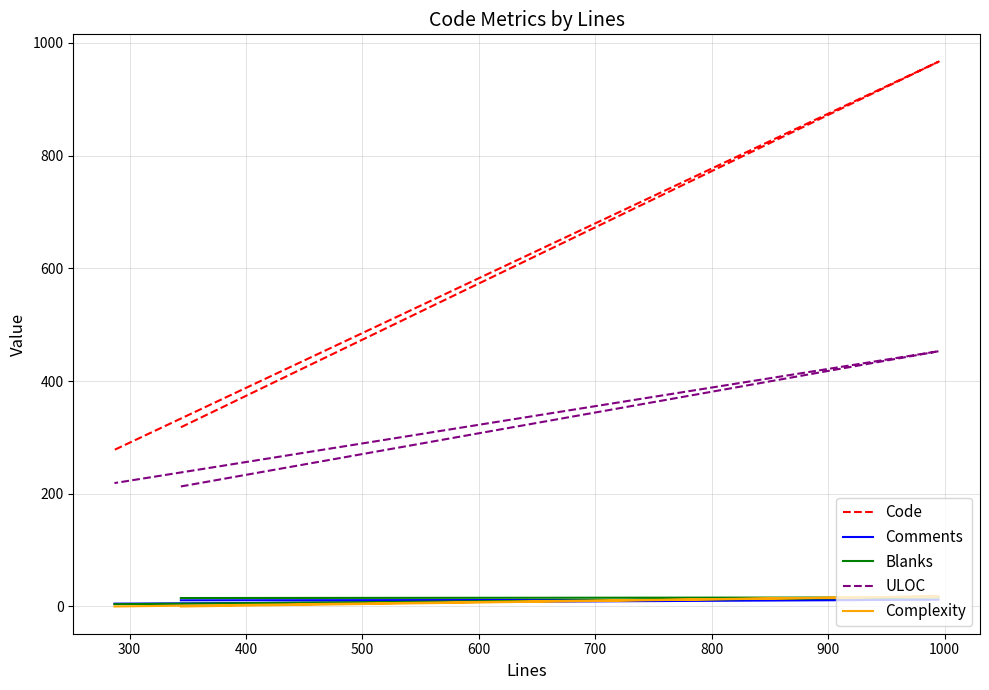

What are all the series names shown in the legend?

Code, Comments, Blanks, ULOC, Complexity